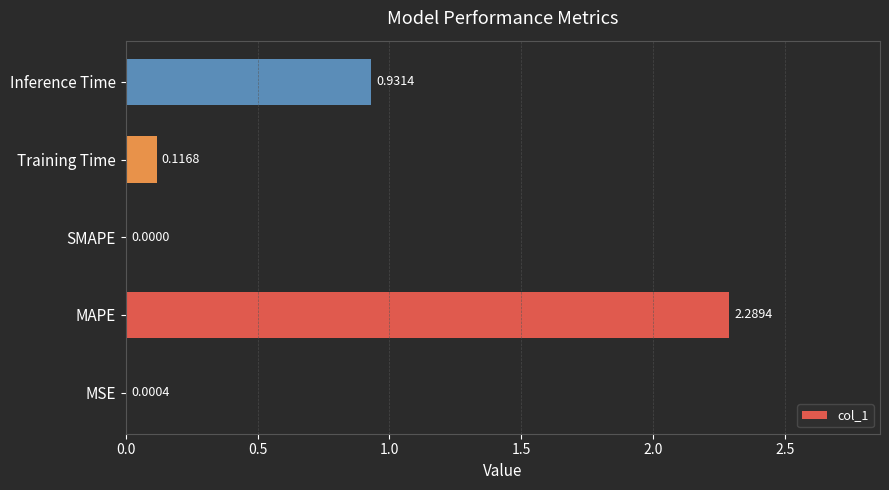

Which category has the highest value across all series?

MAPE